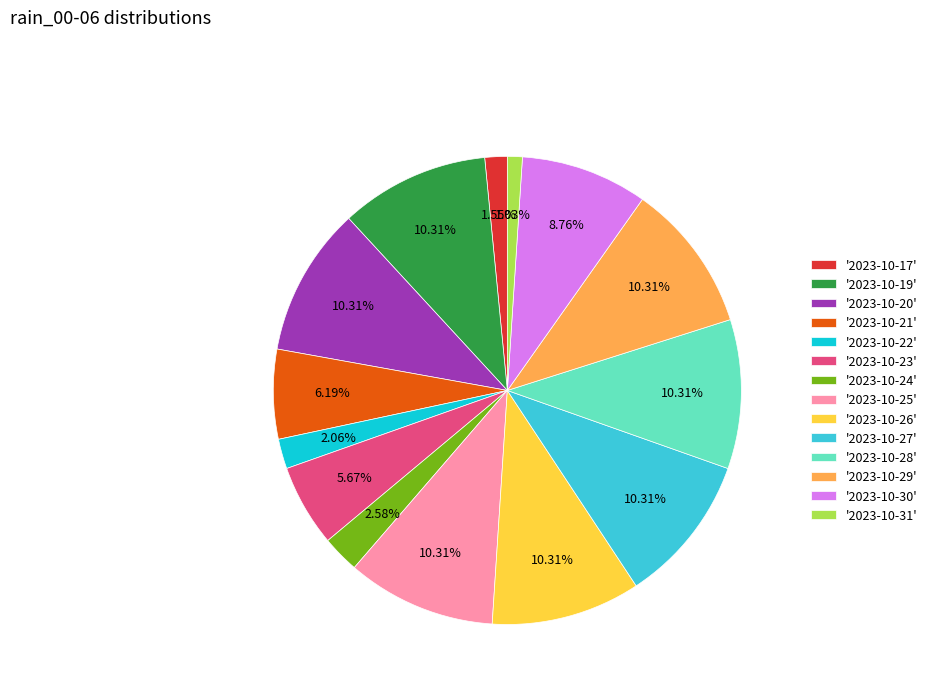

Between '2023-10-27' and '2023-10-30', which is larger?

'2023-10-27'